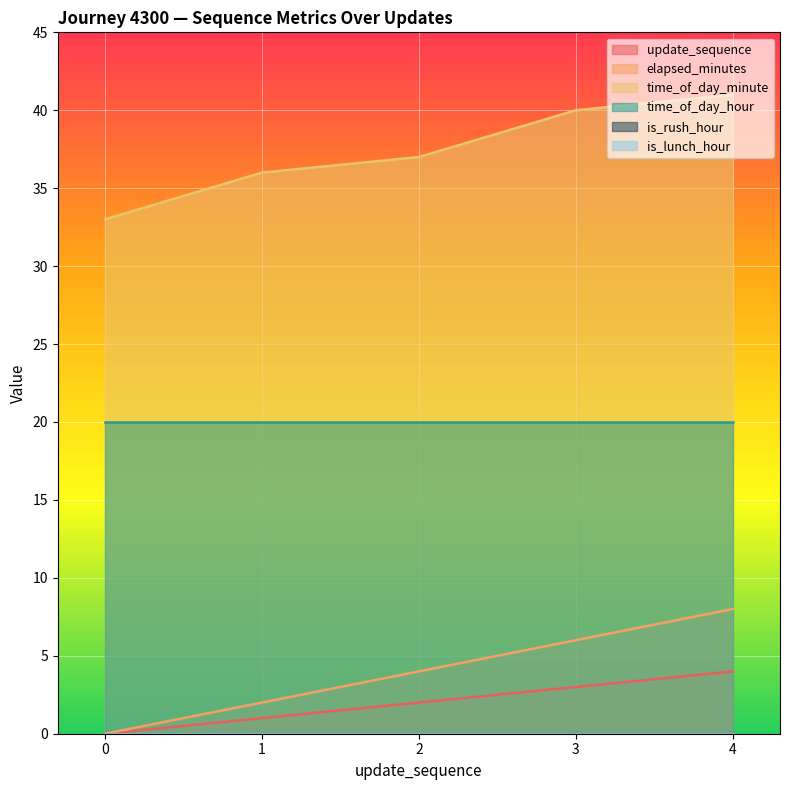

What value does the update_sequence series have at 1?

1